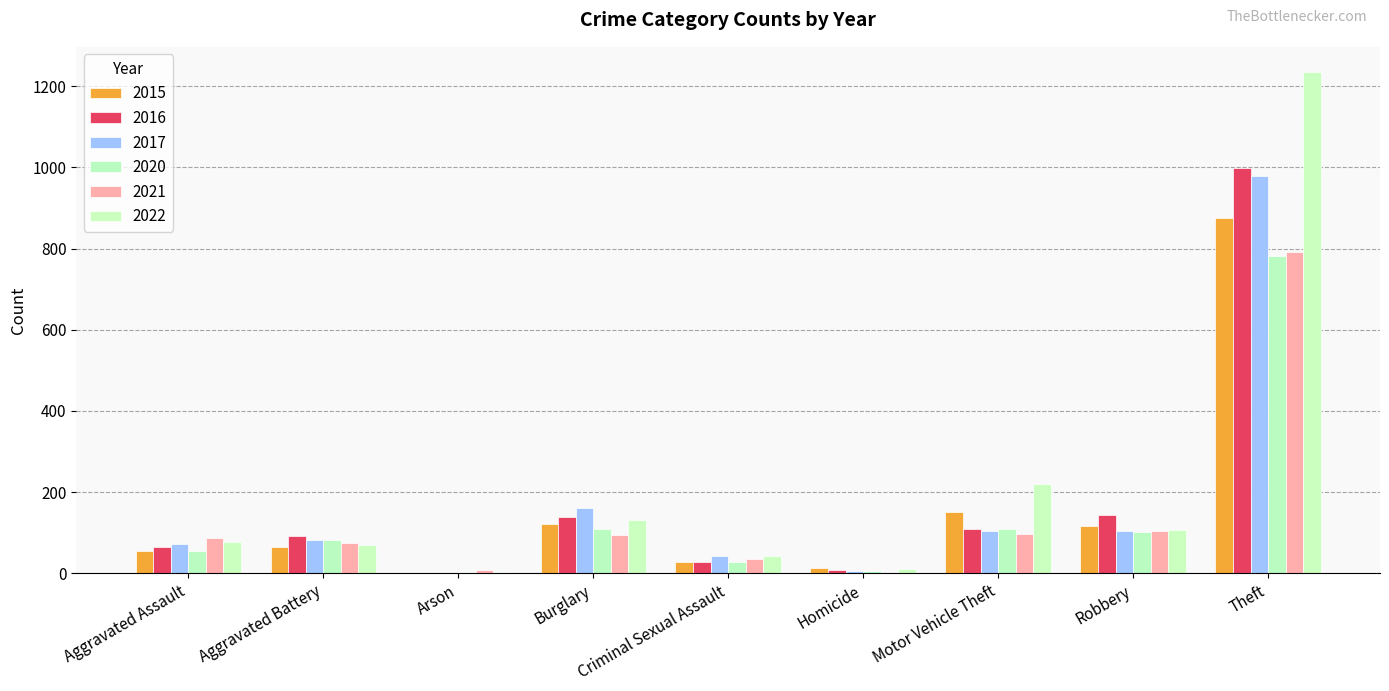

At which category does the chart reach its minimum across all series?

Arson